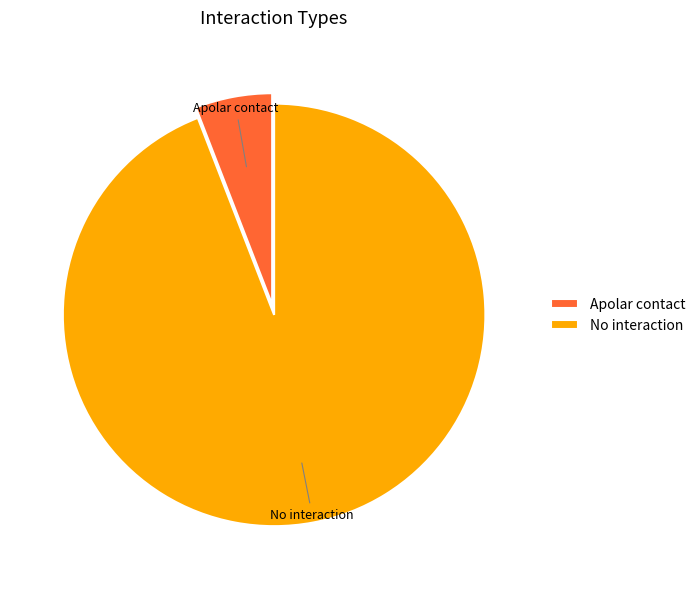

True or false: No interaction accounts for 94% of the total.

True